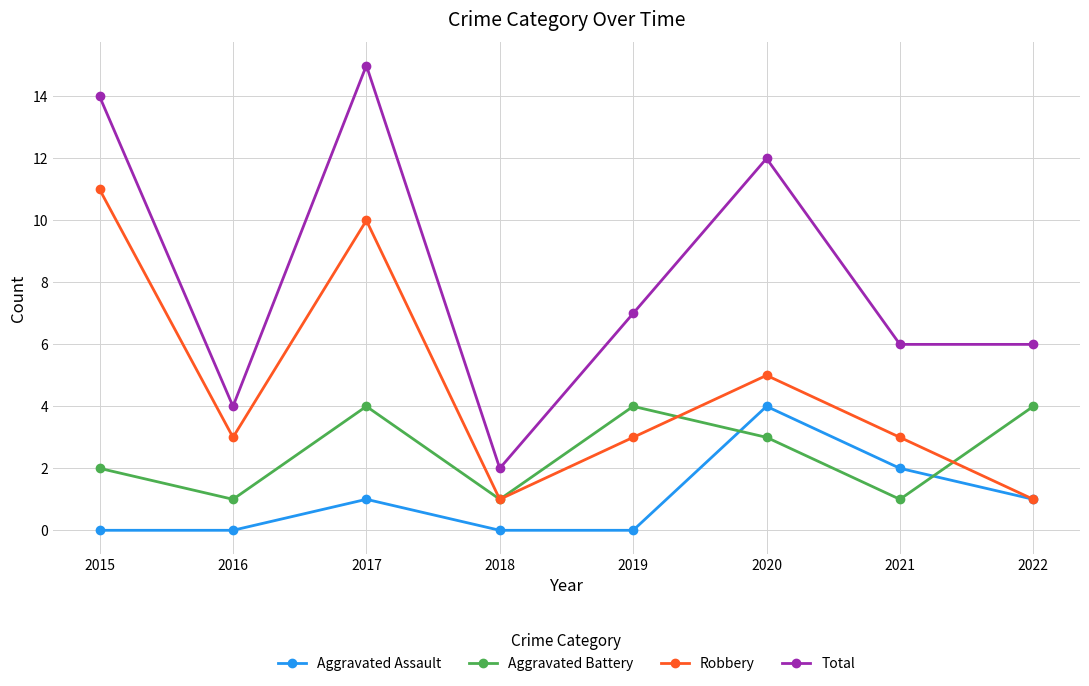

What is the greatest value displayed?

15